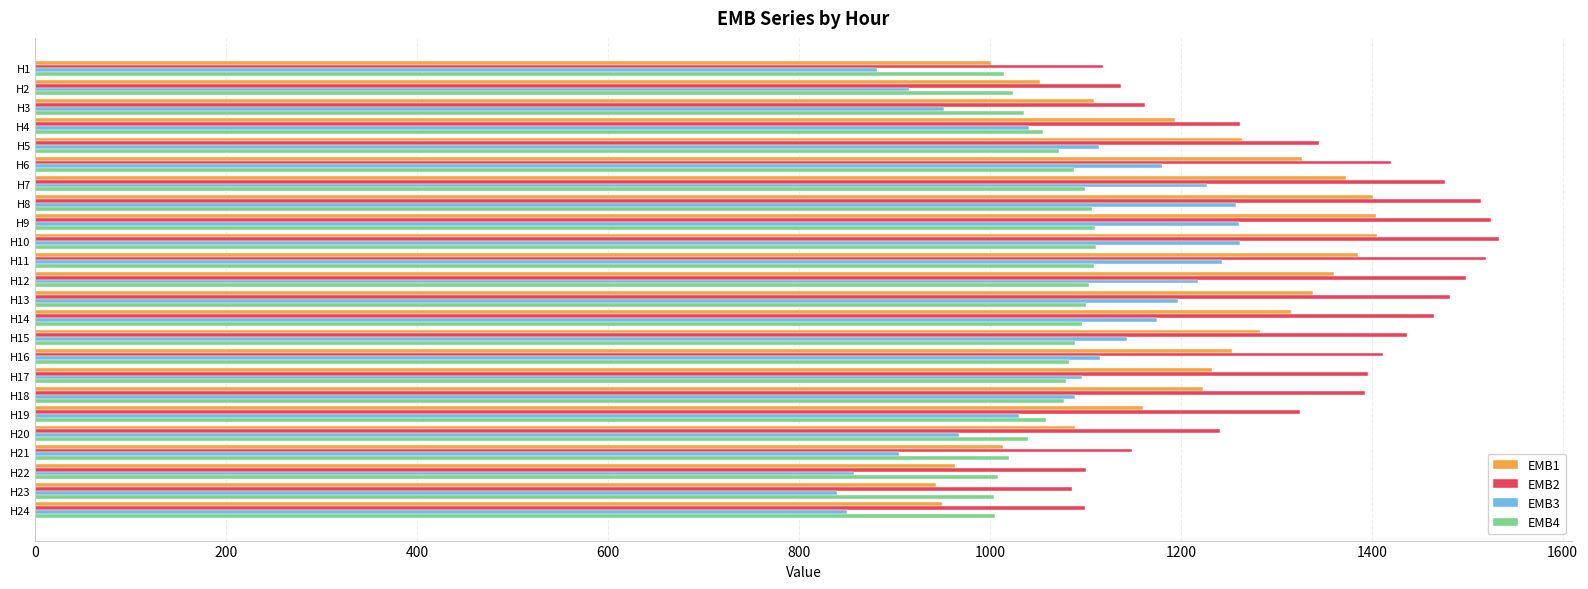

What is the maximum value for EMB1?

1405.3